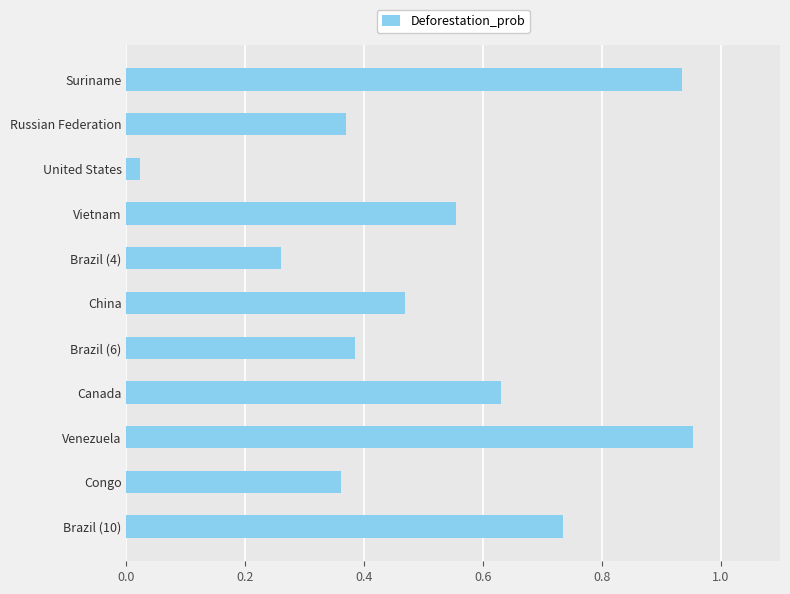

What is the label of the 8th bar from the bottom?

Vietnam